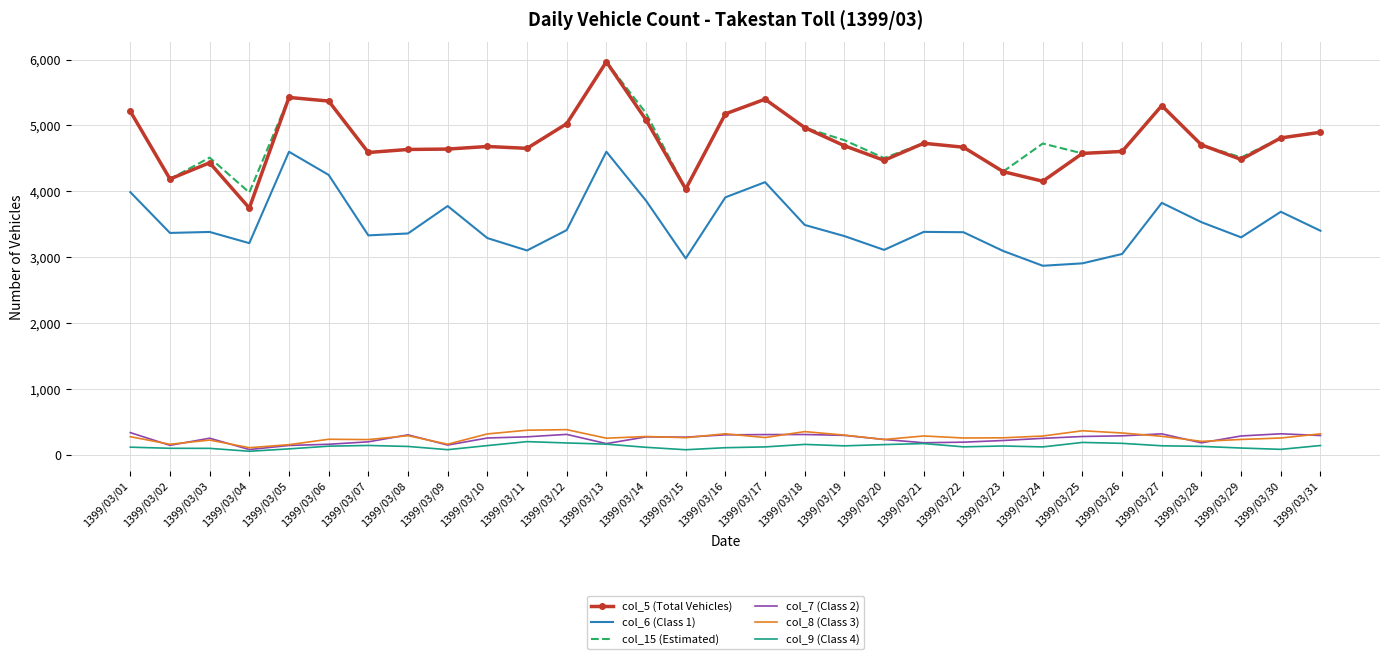

What is the difference between the maximum and minimum values in the col_7 (Class 2) series?

257